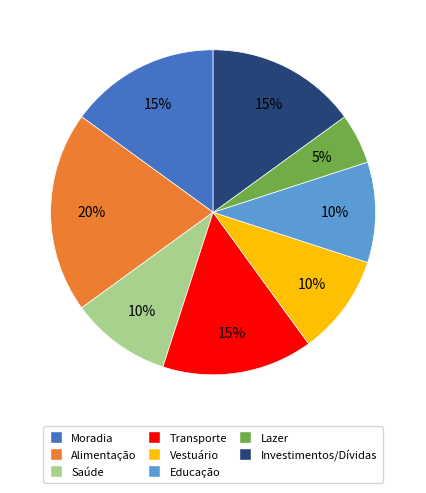

To the nearest percent, what portion does Lazer represent?

5%